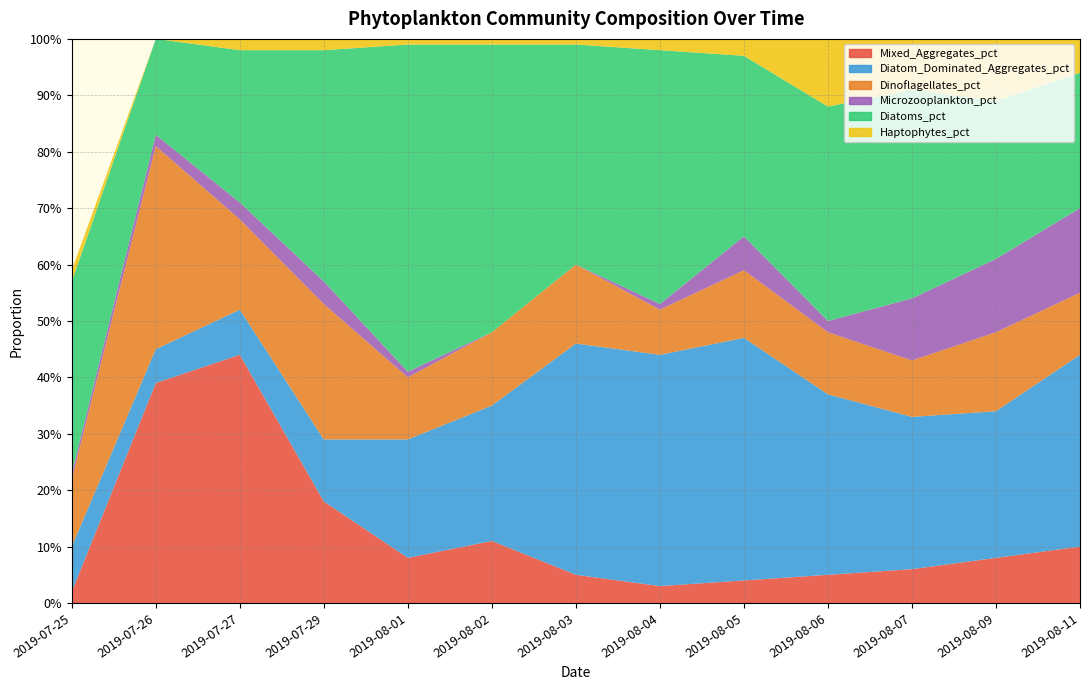

Reading left to right, what are all the values shown in this chart?

Mixed_Aggregates_pct: 2019-07-25=0.0	2019-07-26=0.4	2019-07-27=0.4	2019-07-29=0.2	2019-08-01=0.1	2019-08-02=0.1	2019-08-03=0.1	2019-08-04=0.0	2019-08-05=0.0	2019-08-06=0.1	2019-08-07=0.1	2019-08-09=0.1	2019-08-11=0.1
Diatom_Dominated_Aggregates_pct: 2019-07-25=0.1	2019-07-26=0.1	2019-07-27=0.1	2019-07-29=0.1	2019-08-01=0.2	2019-08-02=0.2	2019-08-03=0.4	2019-08-04=0.4	2019-08-05=0.4	2019-08-06=0.3	2019-08-07=0.3	2019-08-09=0.3	2019-08-11=0.3
Dinoflagellates_pct: 2019-07-25=0.1	2019-07-26=0.4	2019-07-27=0.2	2019-07-29=0.2	2019-08-01=0.1	2019-08-02=0.1	2019-08-03=0.1	2019-08-04=0.1	2019-08-05=0.1	2019-08-06=0.1	2019-08-07=0.1	2019-08-09=0.1	2019-08-11=0.1
Microzooplankton_pct: 2019-07-25=0.0	2019-07-26=0.0	2019-07-27=0.0	2019-07-29=0.0	2019-08-01=0.0	2019-08-02=0.0	2019-08-03=0.0	2019-08-04=0.0	2019-08-05=0.1	2019-08-06=0.0	2019-08-07=0.1	2019-08-09=0.1	2019-08-11=0.1
Diatoms_pct: 2019-07-25=0.3	2019-07-26=0.2	2019-07-27=0.3	2019-07-29=0.4	2019-08-01=0.6	2019-08-02=0.5	2019-08-03=0.4	2019-08-04=0.5	2019-08-05=0.3	2019-08-06=0.4	2019-08-07=0.4	2019-08-09=0.3	2019-08-11=0.2
Haptophytes_pct: 2019-07-25=0.0	2019-07-26=0.0	2019-07-27=0.0	2019-07-29=0.0	2019-08-01=0.0	2019-08-02=0.0	2019-08-03=0.0	2019-08-04=0.0	2019-08-05=0.0	2019-08-06=0.1	2019-08-07=0.1	2019-08-09=0.1	2019-08-11=0.1